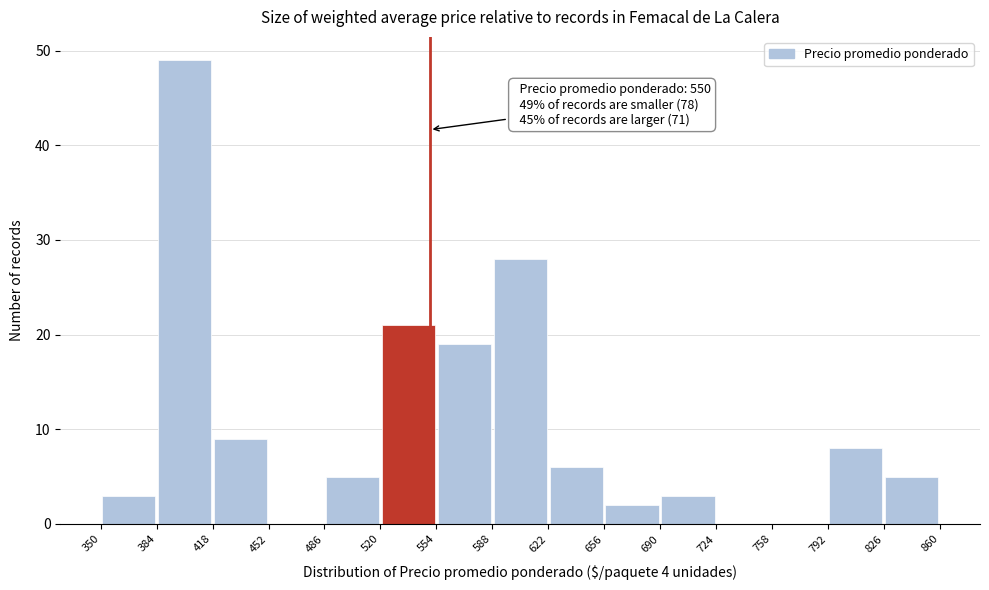

Which range on the x-axis has the tallest bar?

384 to 418